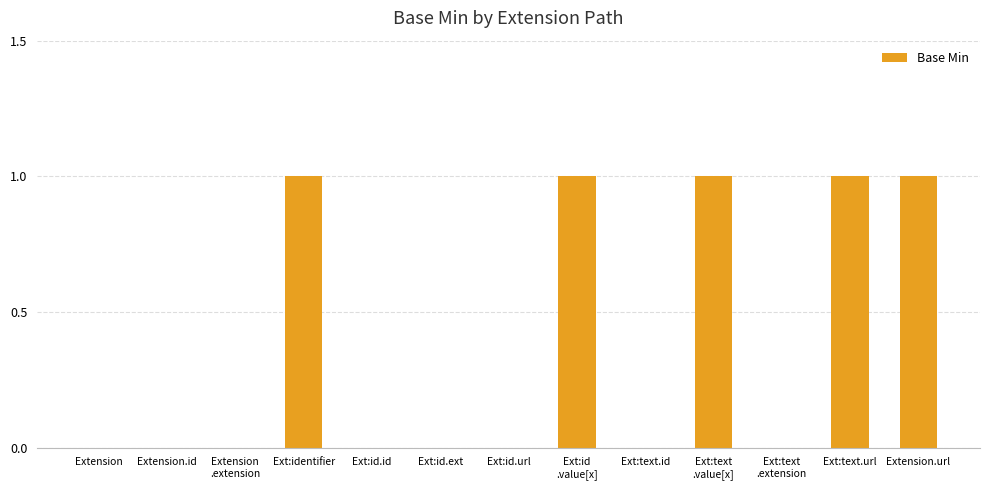

True or false: the data shows 0 at Ext:text.url.

False